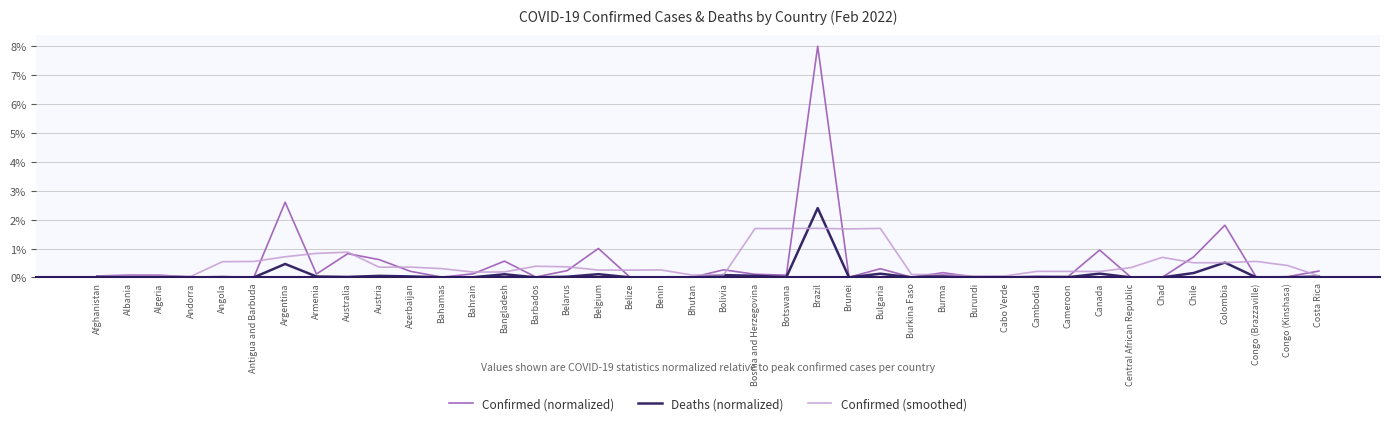

Between Angola and Barbados, which series saw the biggest shift?

Confirmed (smoothed)